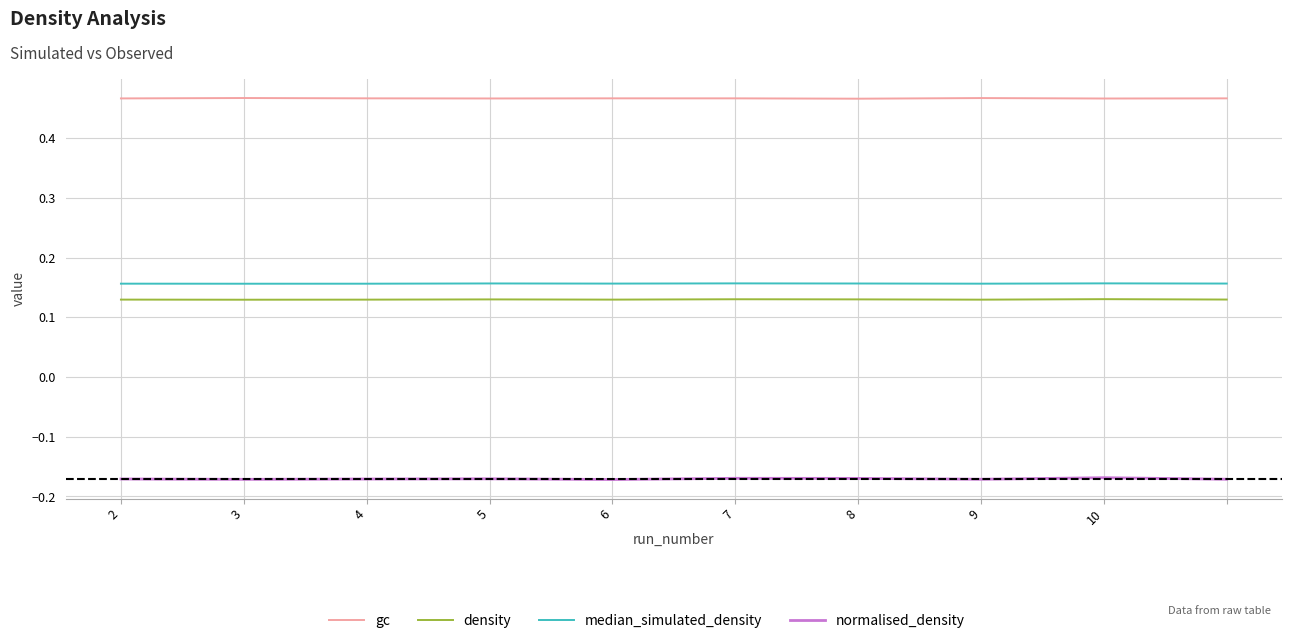

Which series has the largest total across all categories?

gc